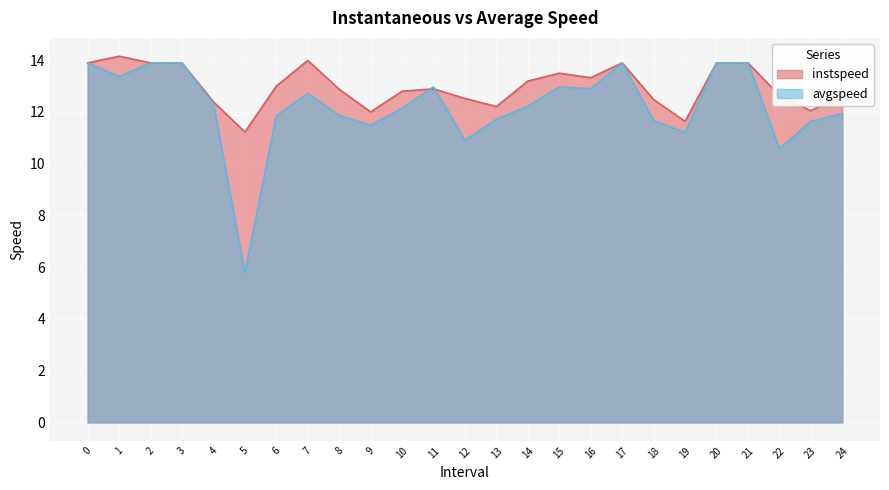

What is the average value of the instspeed series?

13.0